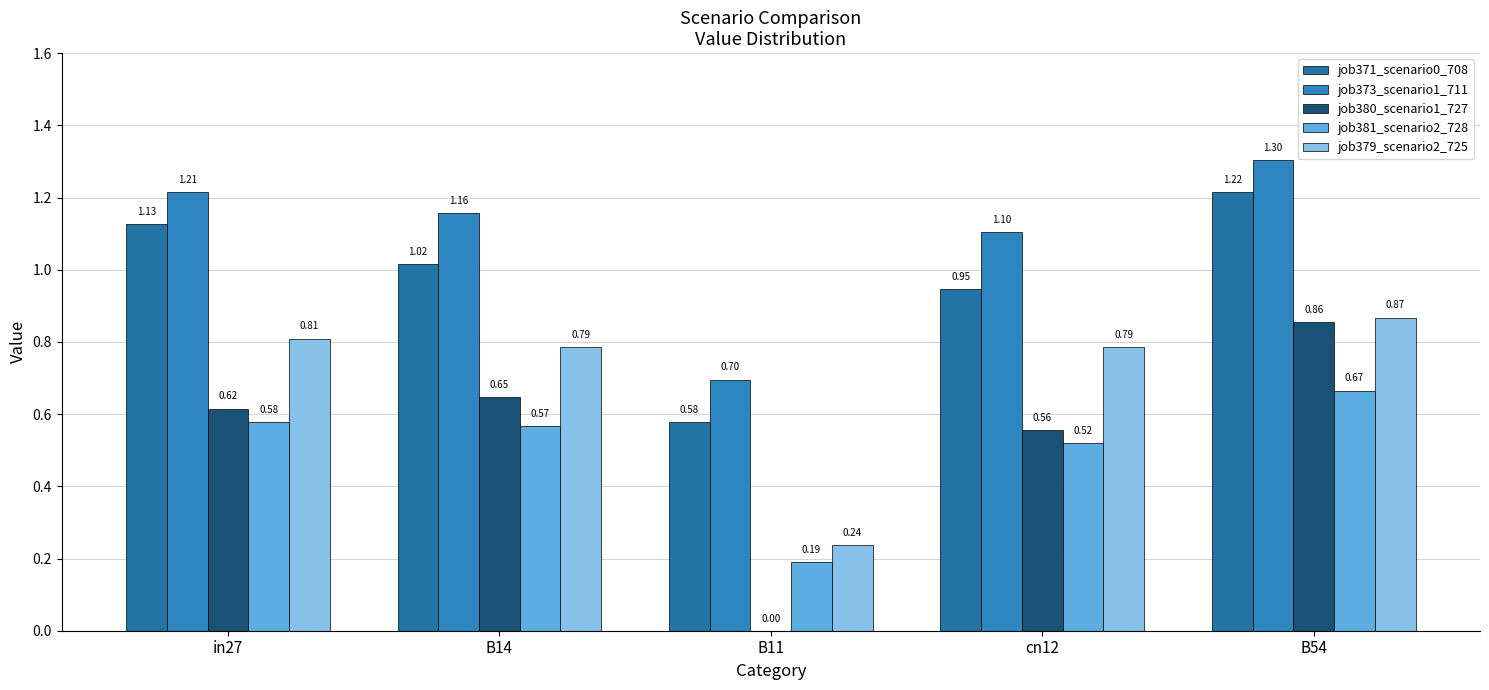

Reading right to left, transcribe all the data shown in this chart.

job371_scenario0_708: 1.2	0.9	0.6	1.0	1.1
job373_scenario1_711: 1.3	1.1	0.7	1.2	1.2
job380_scenario1_727: 0.9	0.6	0.0	0.6	0.6
job381_scenario2_728: 0.7	0.5	0.2	0.6	0.6
job379_scenario2_725: 0.9	0.8	0.2	0.8	0.8